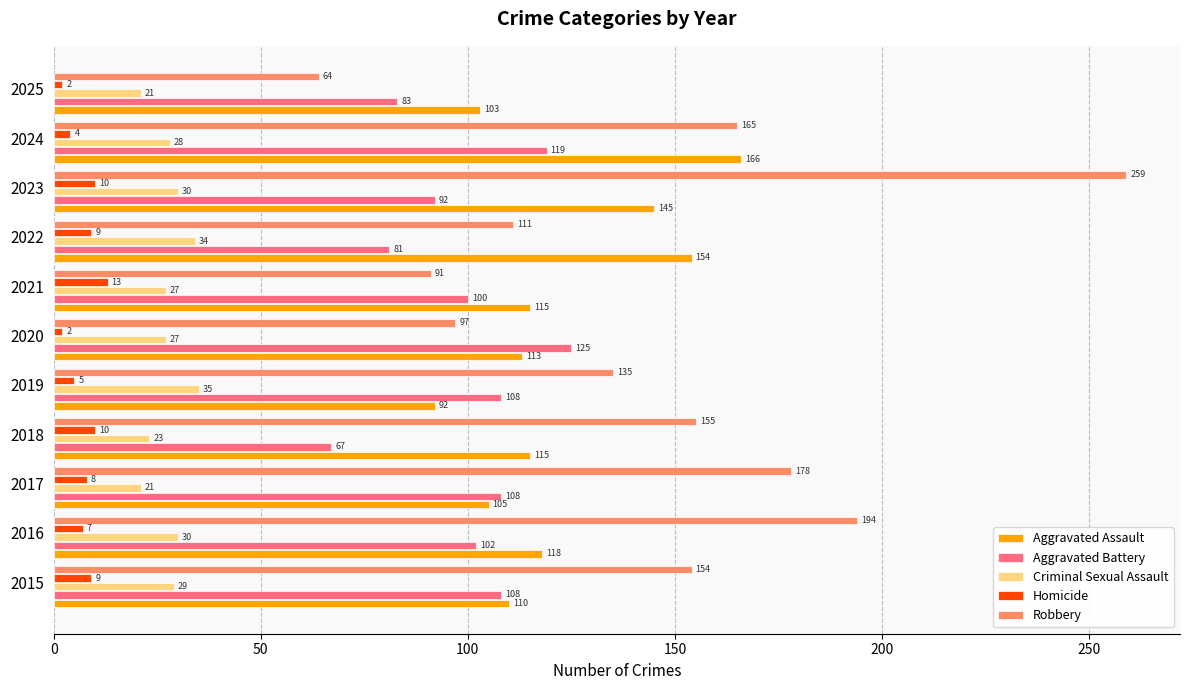

Which series changed the most between 2022 and 2024?

Robbery